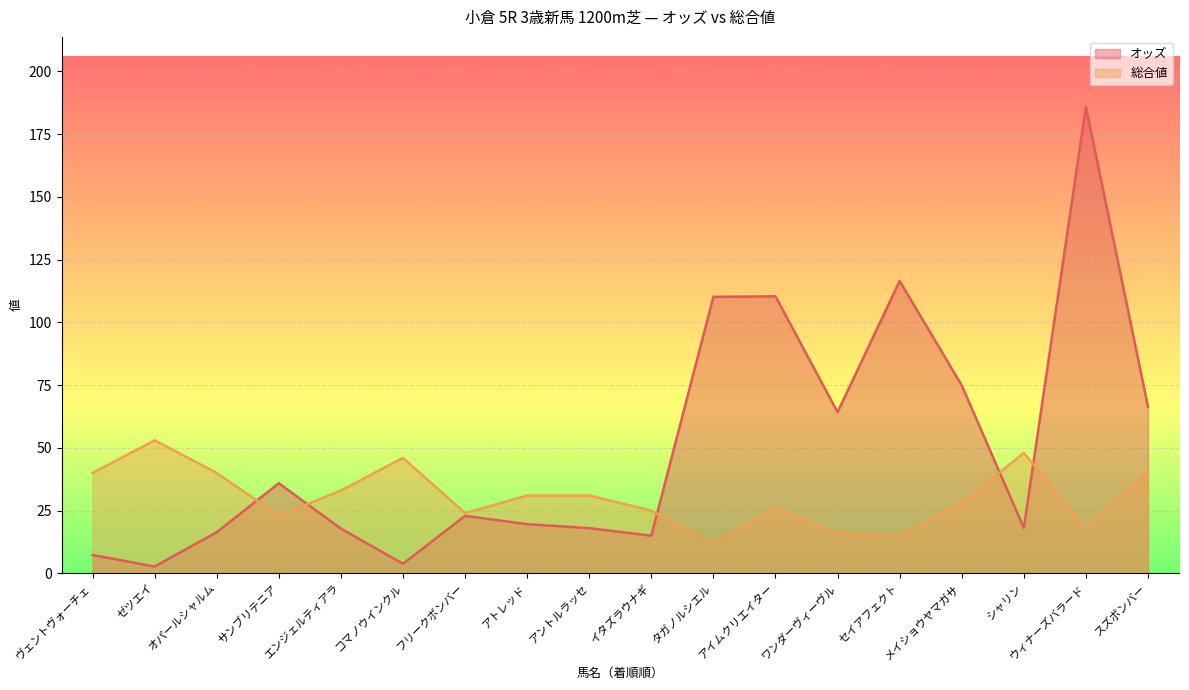

Reading left to right, extract all data points from this chart.

オッズ: 7.3	2.7	16.4	35.9	17.8	3.8	22.9	19.6	18.0	15.0	110.2	110.4	64.2	116.5	74.9	18.1	185.9	66.4
総合値: 40.0	53.0	40.0	23.0	33.0	46.0	24.0	31.0	31.0	25.0	12.0	26.0	16.0	15.0	28.0	48.0	18.0	41.0